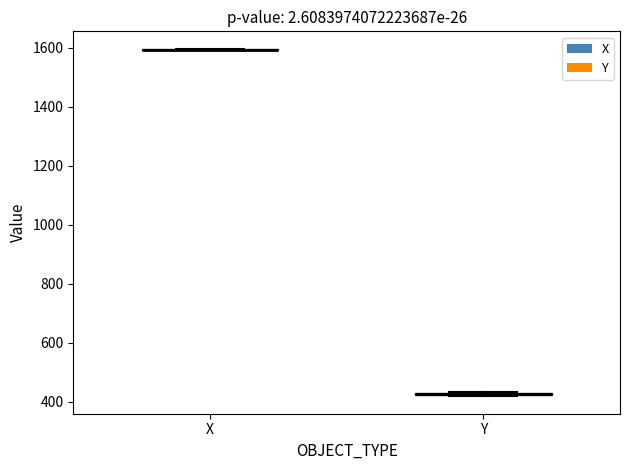

Where is the upper edge of the box for Y on the y-axis? The values are not printed on the chart, so give them approximately, as read against the axis.

440